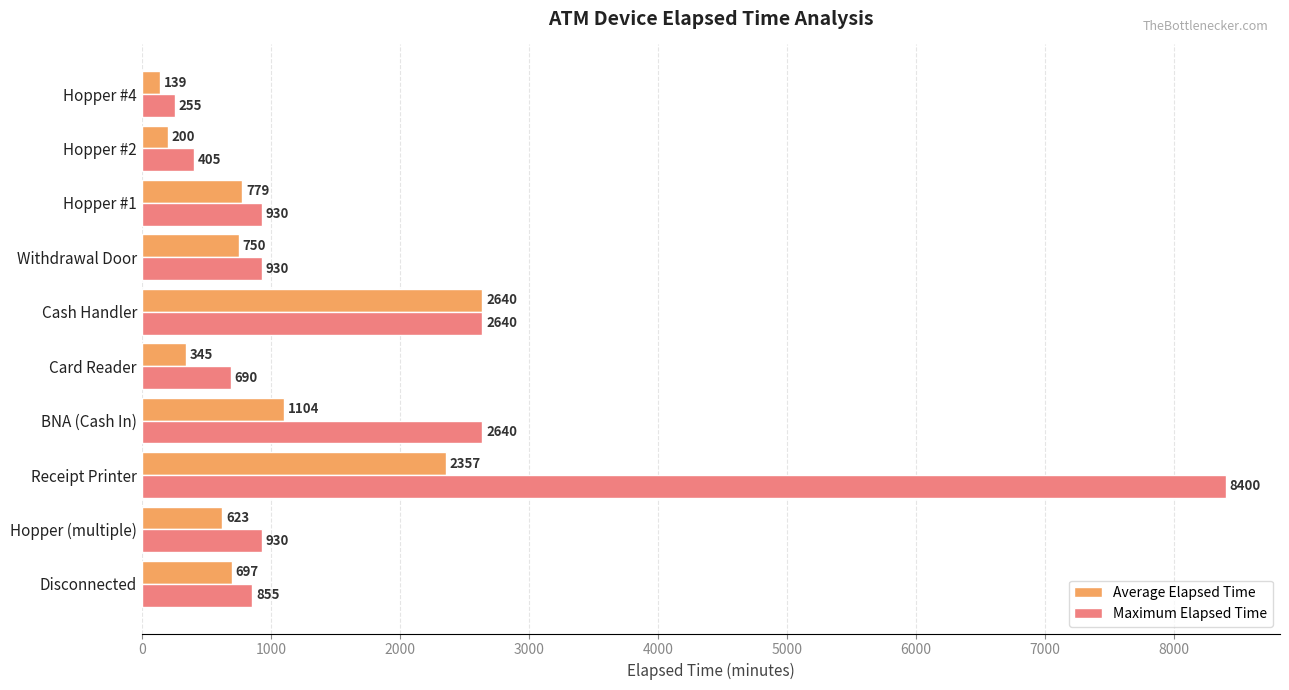

Between Disconnected and Hopper #4, which series saw the biggest shift?

Maximum Elapsed Time